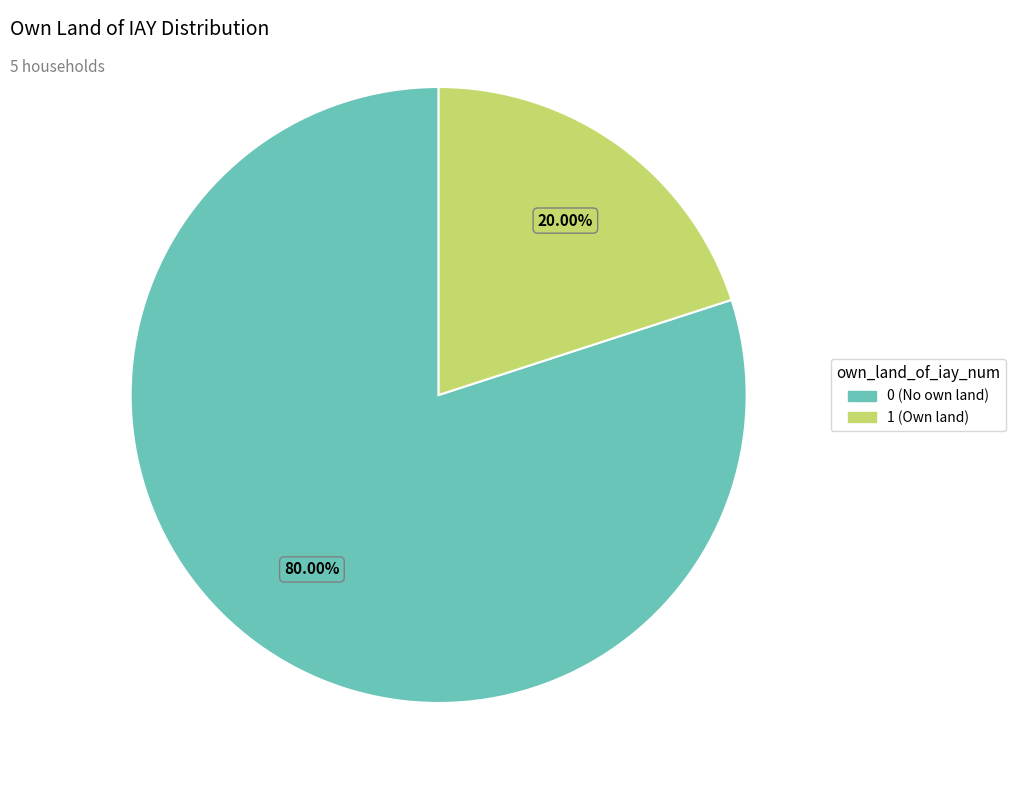

True or false: 0 (No own land) accounts for 88% of the total.

False